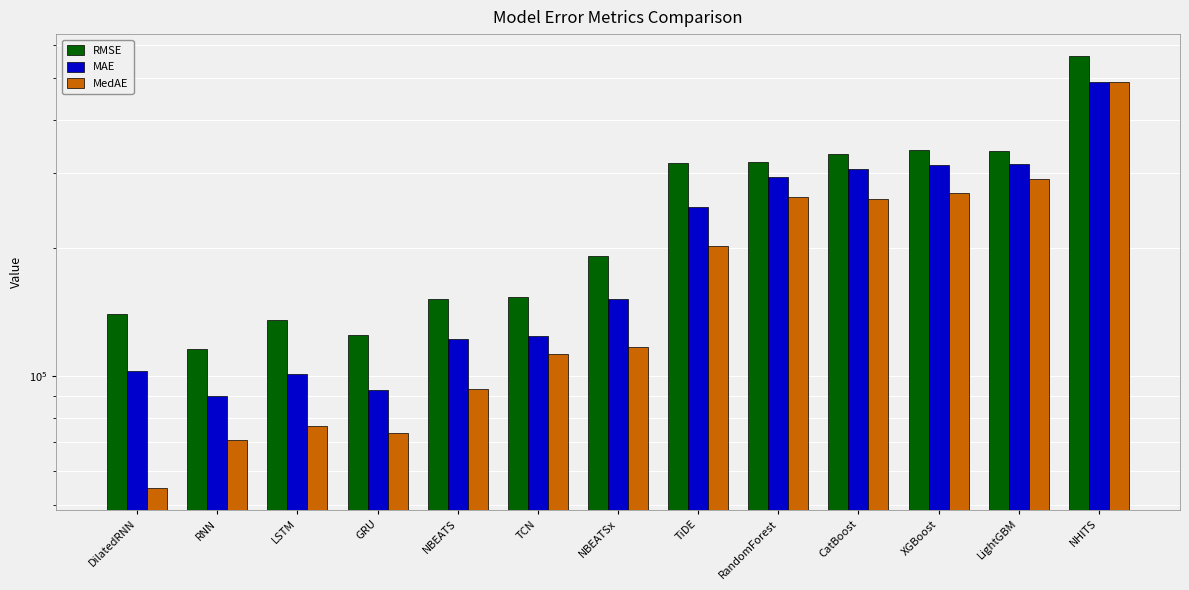

Is the value of MedAE at TiDE greater than the value of MAE at CatBoost?

No